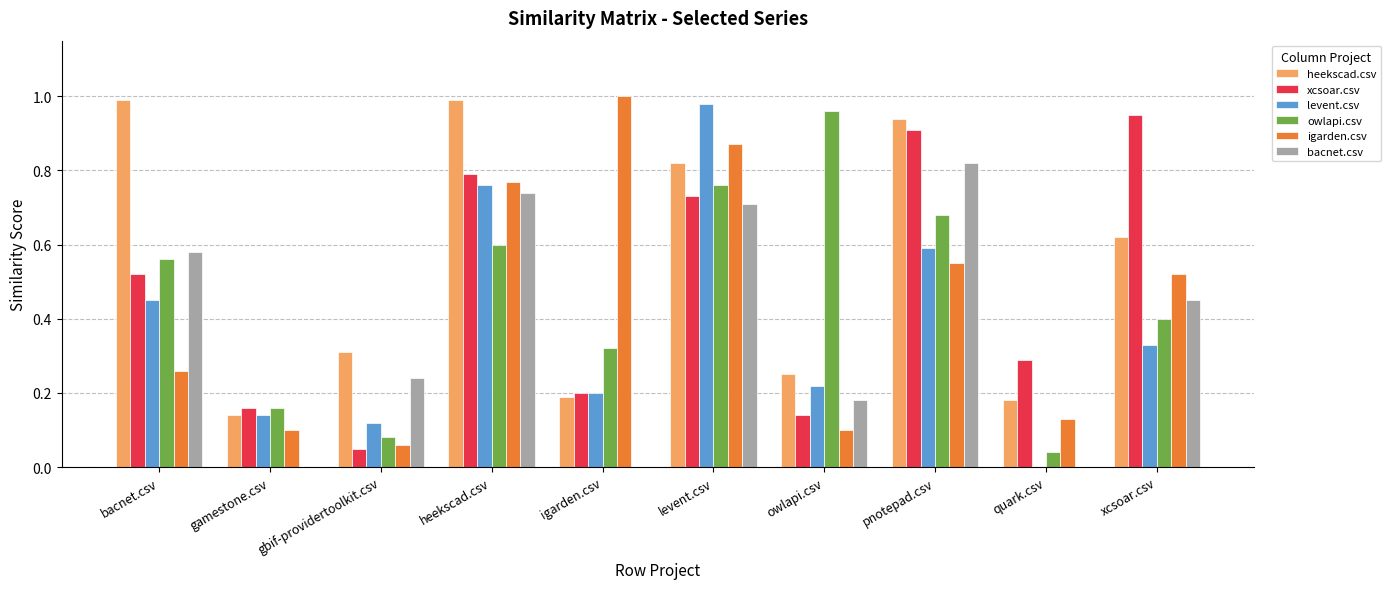

What are all the series names shown in the legend?

heekscad.csv, xcsoar.csv, levent.csv, owlapi.csv, igarden.csv, bacnet.csv